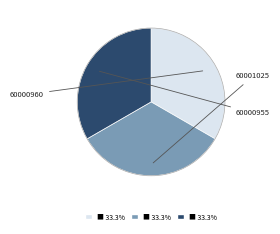

Does any single category account for the majority?

No